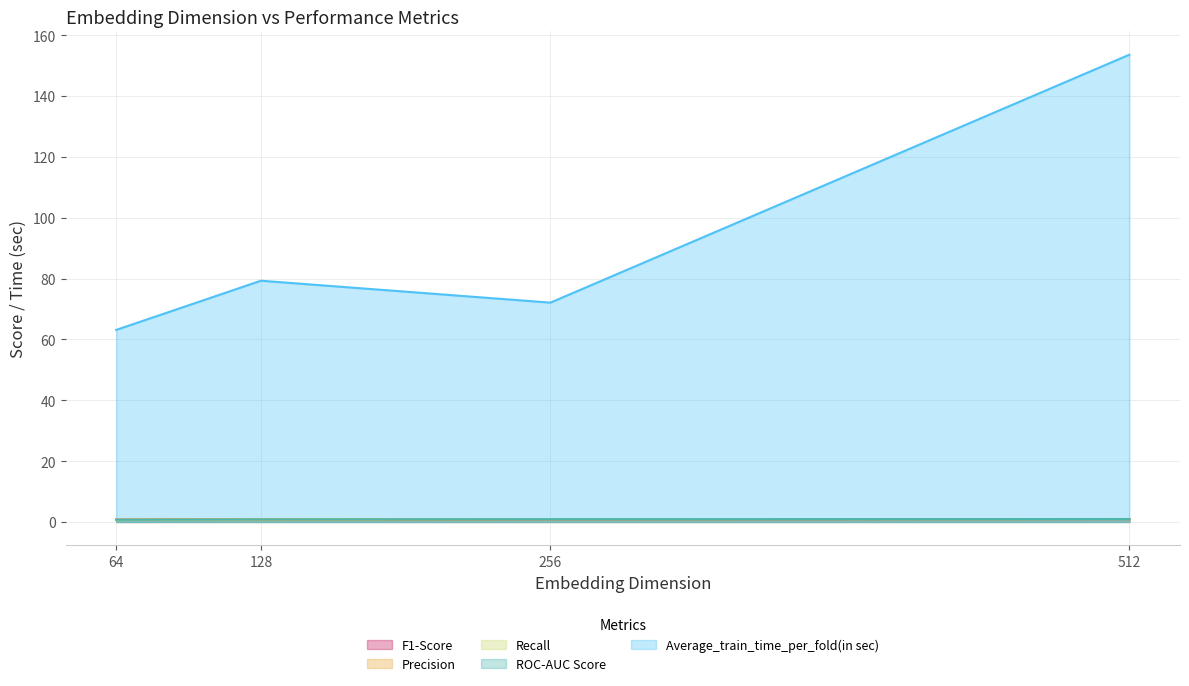

Reading left to right, what are all the values shown in this chart?

F1-Score: 64=0.7	128=0.8	256=0.9	512=1.0
Precision: 64=0.8	128=0.8	256=0.9	512=1.0
Recall: 64=0.7	128=0.8	256=0.9	512=1.0
ROC-AUC Score: 64=0.7	128=0.8	256=0.9	512=1.0
Average_train_time_per_fold(in sec): 64=63.1	128=79.3	256=72.1	512=153.6